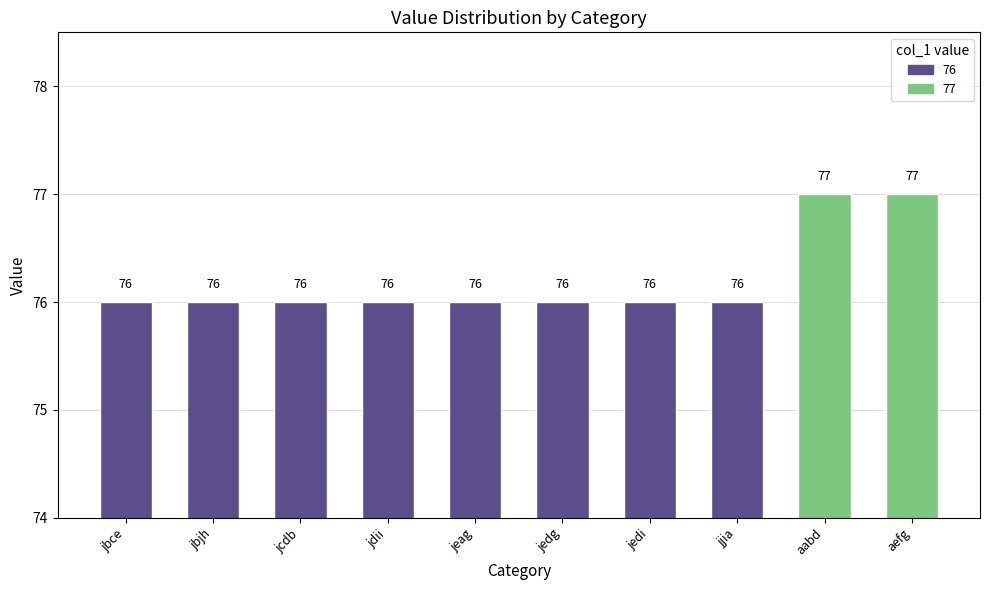

What is the sum of all values?

762